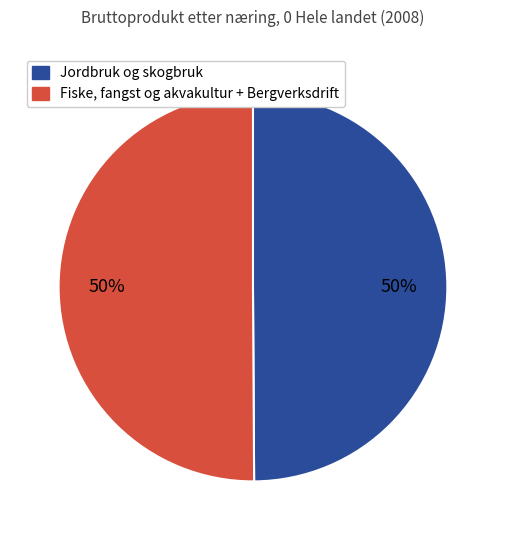

How many slices are in this pie chart?

2